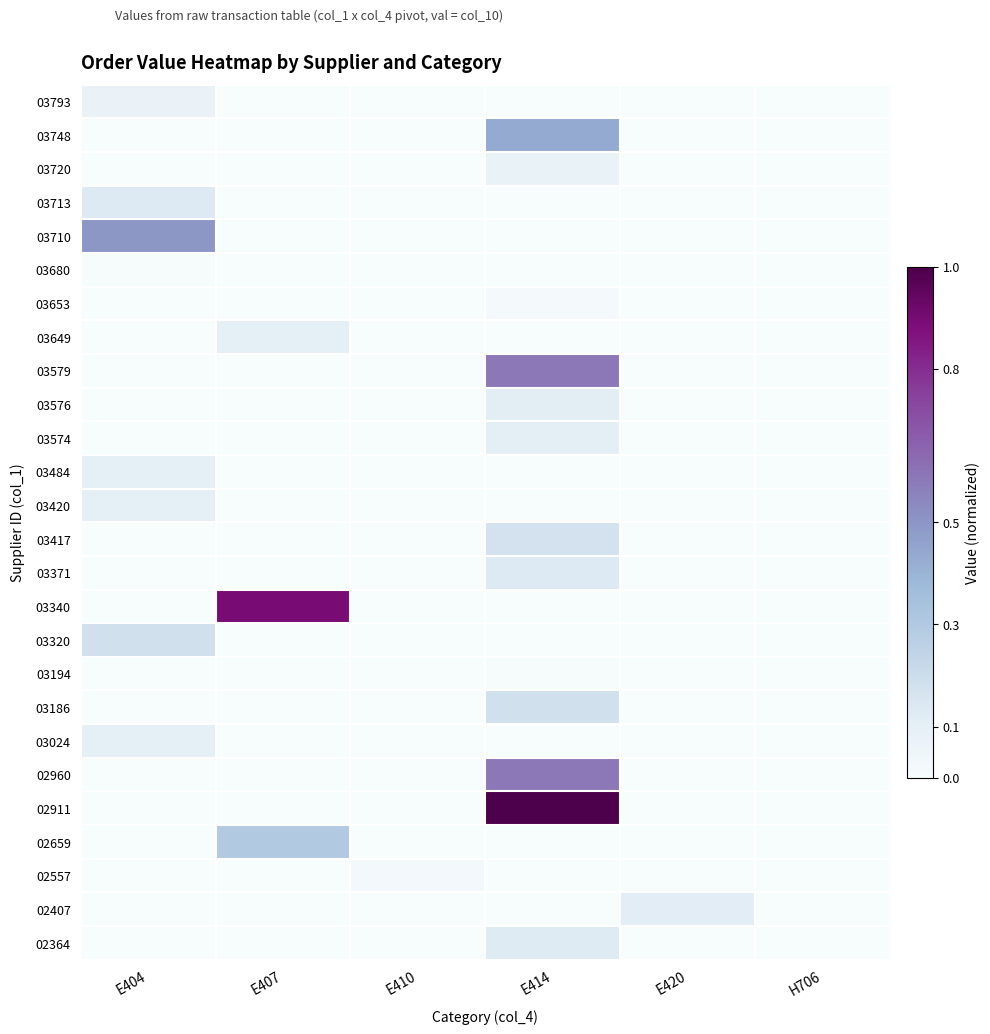

Reading left to right, what are all the values shown in this chart?

02364: E404=0.0	E407=0.0	E410=0.0	E414=0.1	E420=0.0	H706=0.0
02407: E404=0.0	E407=0.0	E410=0.0	E414=0.0	E420=0.1	H706=0.0
02557: E404=0.0	E407=0.0	E410=0.0	E414=0.0	E420=0.0	H706=0.0
02659: E404=0.0	E407=0.3	E410=0.0	E414=0.0	E420=0.0	H706=0.0
02911: E404=0.0	E407=0.0	E410=0.0	E414=1.0	E420=0.0	H706=0.0
02960: E404=0.0	E407=0.0	E410=0.0	E414=0.6	E420=0.0	H706=0.0
03024: E404=0.1	E407=0.0	E410=0.0	E414=0.0	E420=0.0	H706=0.0
03186: E404=0.0	E407=0.0	E410=0.0	E414=0.2	E420=0.0	H706=0.0
03194: E404=0.0	E407=0.0	E410=0.0	E414=0.0	E420=0.0	H706=0.0
03320: E404=0.2	E407=0.0	E410=0.0	E414=0.0	E420=0.0	H706=0.0
03340: E404=0.0	E407=0.9	E410=0.0	E414=0.0	E420=0.0	H706=0.0
03371: E404=0.0	E407=0.0	E410=0.0	E414=0.1	E420=0.0	H706=0.0
03417: E404=0.0	E407=0.0	E410=0.0	E414=0.2	E420=0.0	H706=0.0
03420: E404=0.1	E407=0.0	E410=0.0	E414=0.0	E420=0.0	H706=0.0
03484: E404=0.1	E407=0.0	E410=0.0	E414=0.0	E420=0.0	H706=0.0
03574: E404=0.0	E407=0.0	E410=0.0	E414=0.1	E420=0.0	H706=0.0
03576: E404=0.0	E407=0.0	E410=0.0	E414=0.1	E420=0.0	H706=0.0
03579: E404=0.0	E407=0.0	E410=0.0	E414=0.6	E420=0.0	H706=0.0
03649: E404=0.0	E407=0.1	E410=0.0	E414=0.0	E420=0.0	H706=0.0
03653: E404=0.0	E407=0.0	E410=0.0	E414=0.0	E420=0.0	H706=0.0
03680: E404=0.0	E407=0.0	E410=0.0	E414=0.0	E420=0.0	H706=0.0
03710: E404=0.5	E407=0.0	E410=0.0	E414=0.0	E420=0.0	H706=0.0
03713: E404=0.1	E407=0.0	E410=0.0	E414=0.0	E420=0.0	H706=0.0
03720: E404=0.0	E407=0.0	E410=0.0	E414=0.1	E420=0.0	H706=0.0
03748: E404=0.0	E407=0.0	E410=0.0	E414=0.4	E420=0.0	H706=0.0
03793: E404=0.1	E407=0.0	E410=0.0	E414=0.0	E420=0.0	H706=0.0